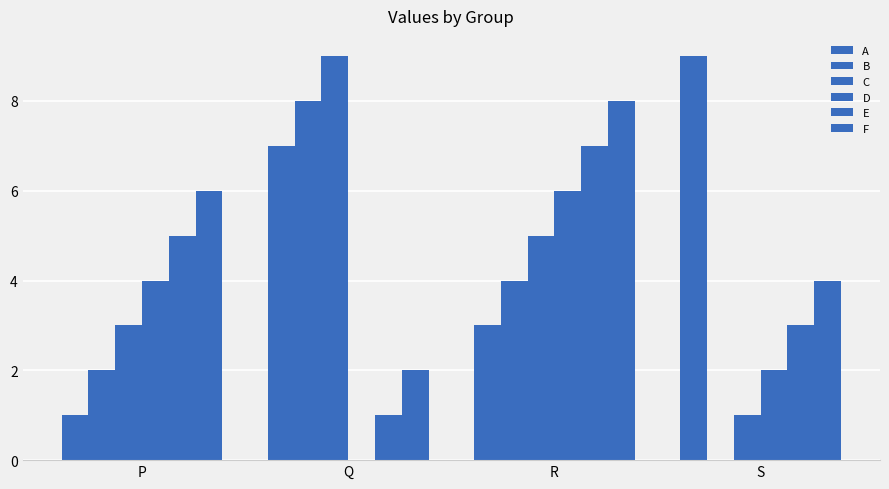

At which category is the sum across all series the highest?

R